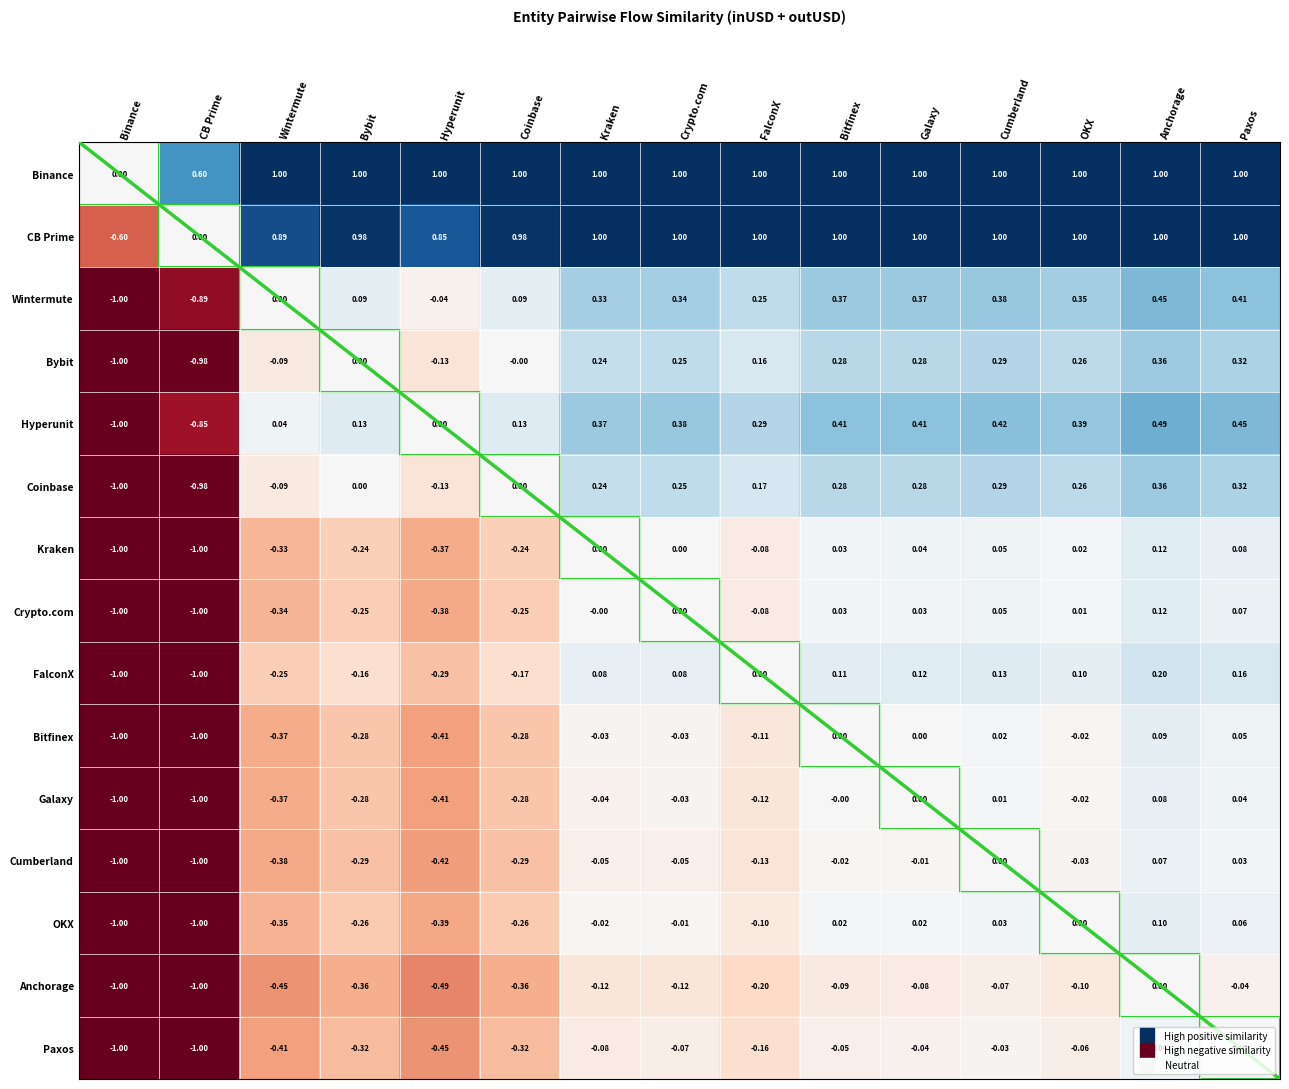

What is the highest value of the Bybit series?

0.4